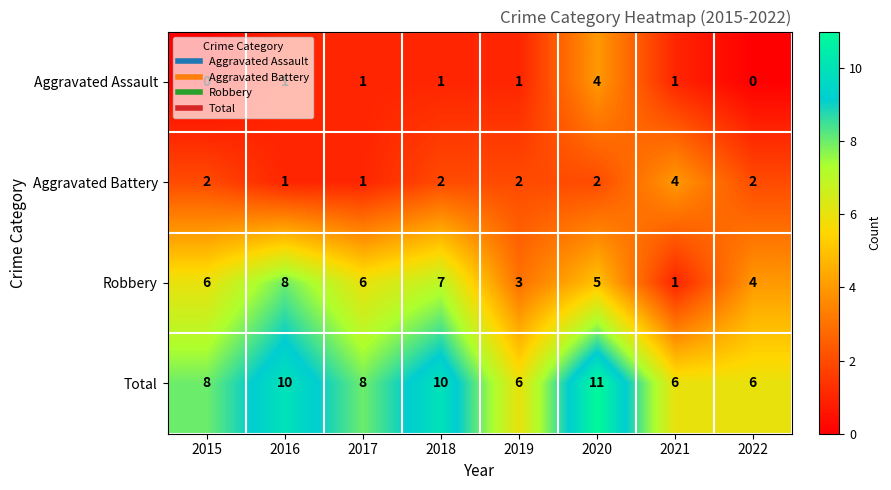

Count the Aggravated Battery values in the range 2 to 3.

5